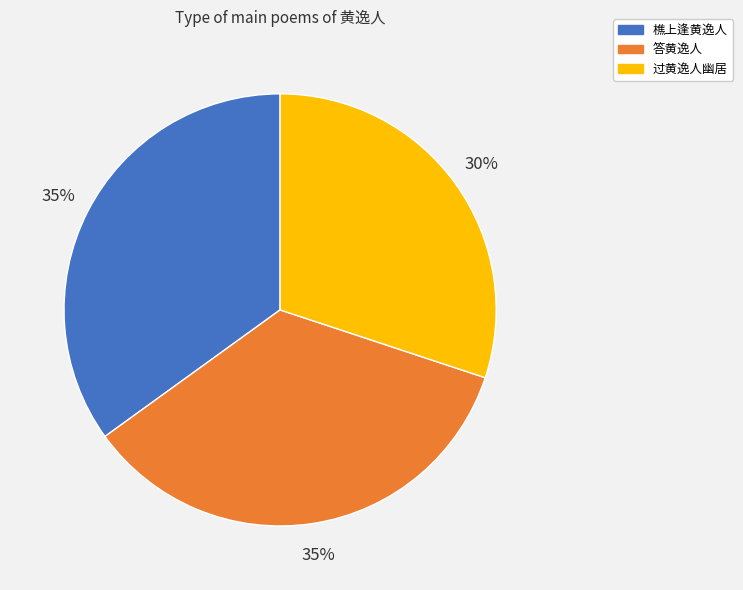

Which category has the smallest portion of the pie?

过黄逸人幽居